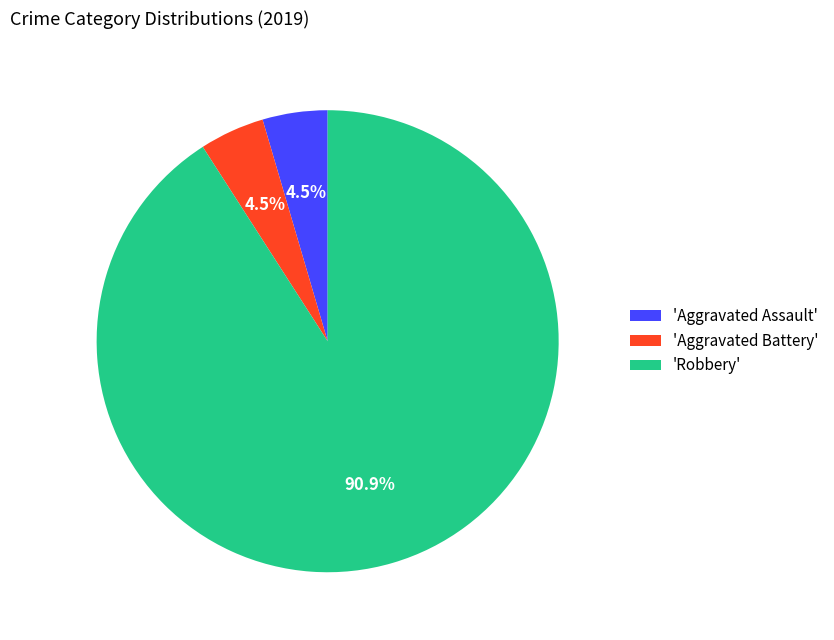

Is the sum of 'Aggravated Assault' and 'Aggravated Battery' greater than half?

No